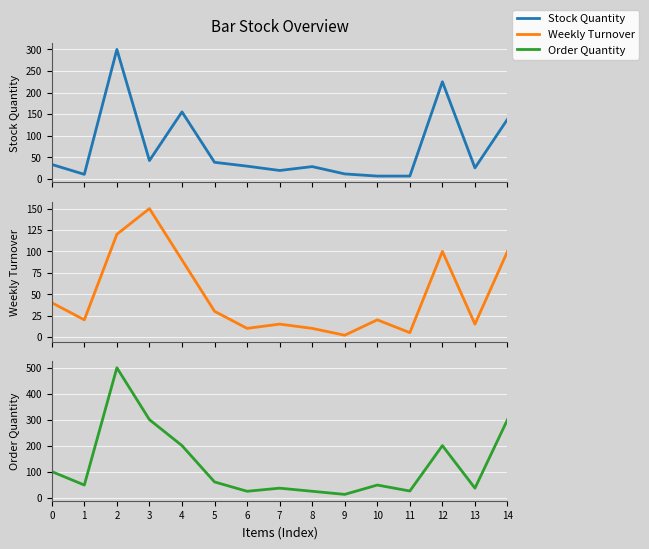

Rank the series by their average value, from lowest to highest.

Weekly Turnover, Stock Quantity, Order Quantity